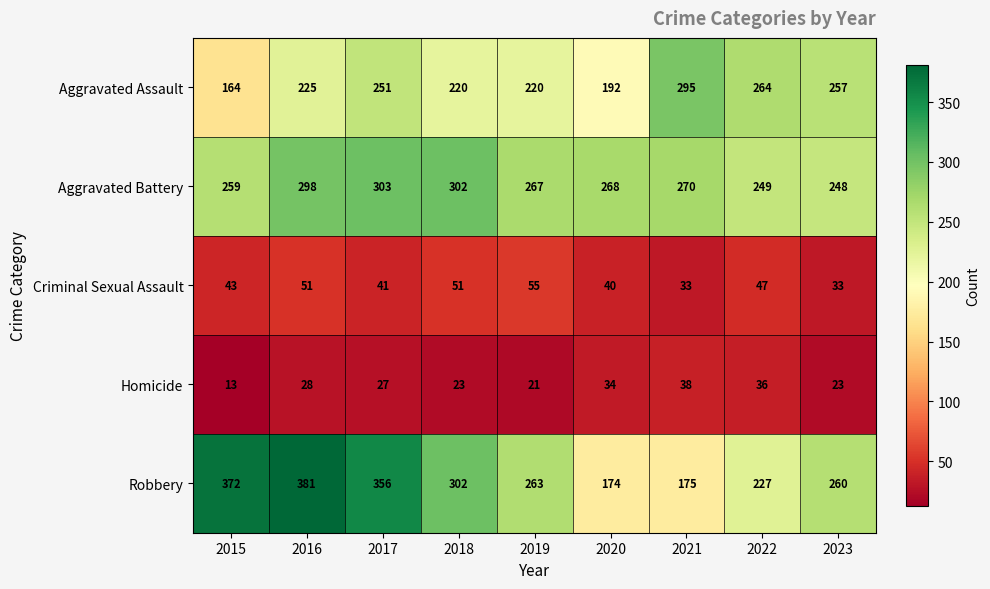

What is the difference between the Aggravated Assault values at 2022 and 2020?

72